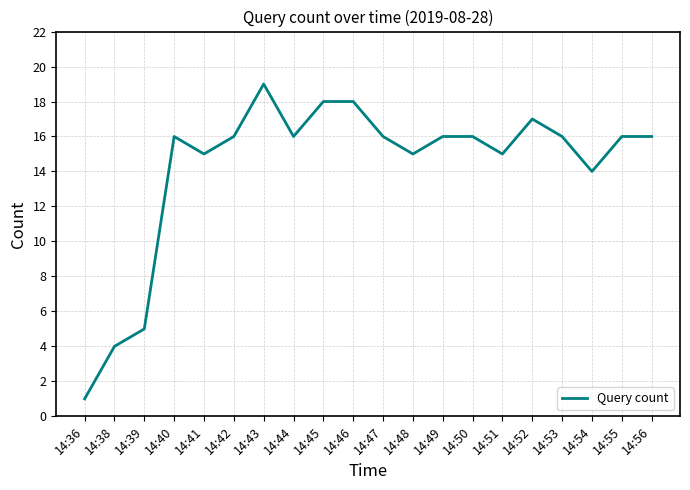

At which label is the value closest to 10?

14:54